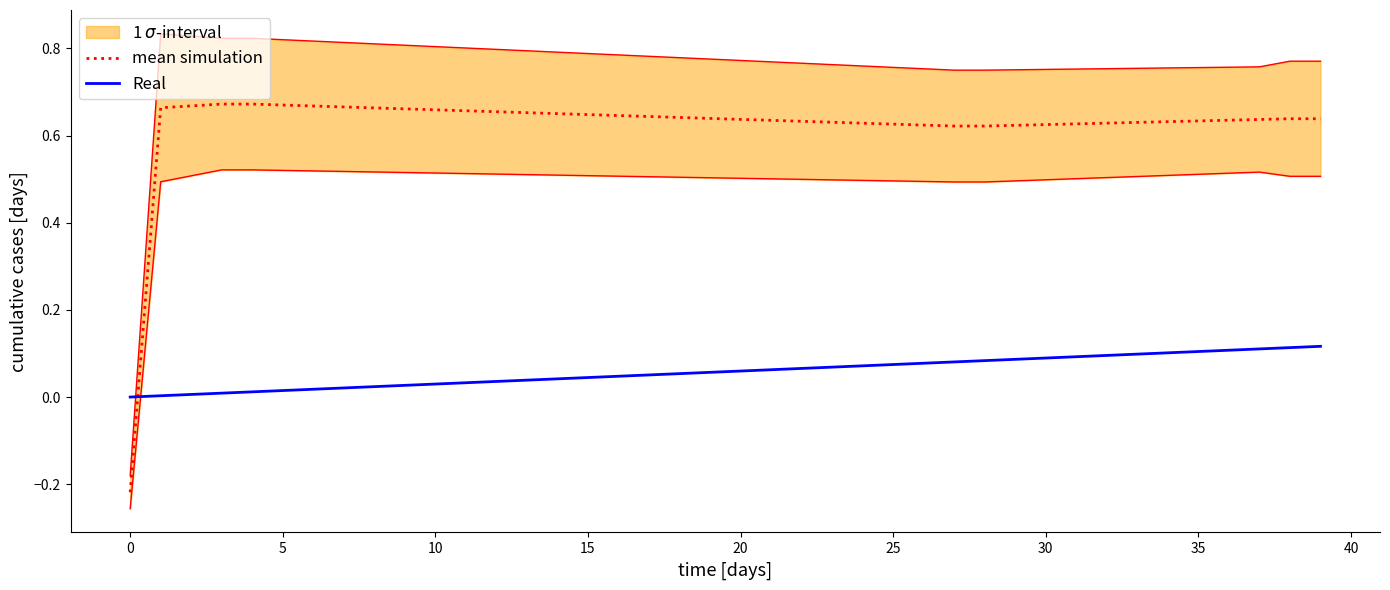

What is the sum of the Real values at 37 and 30?

0.2